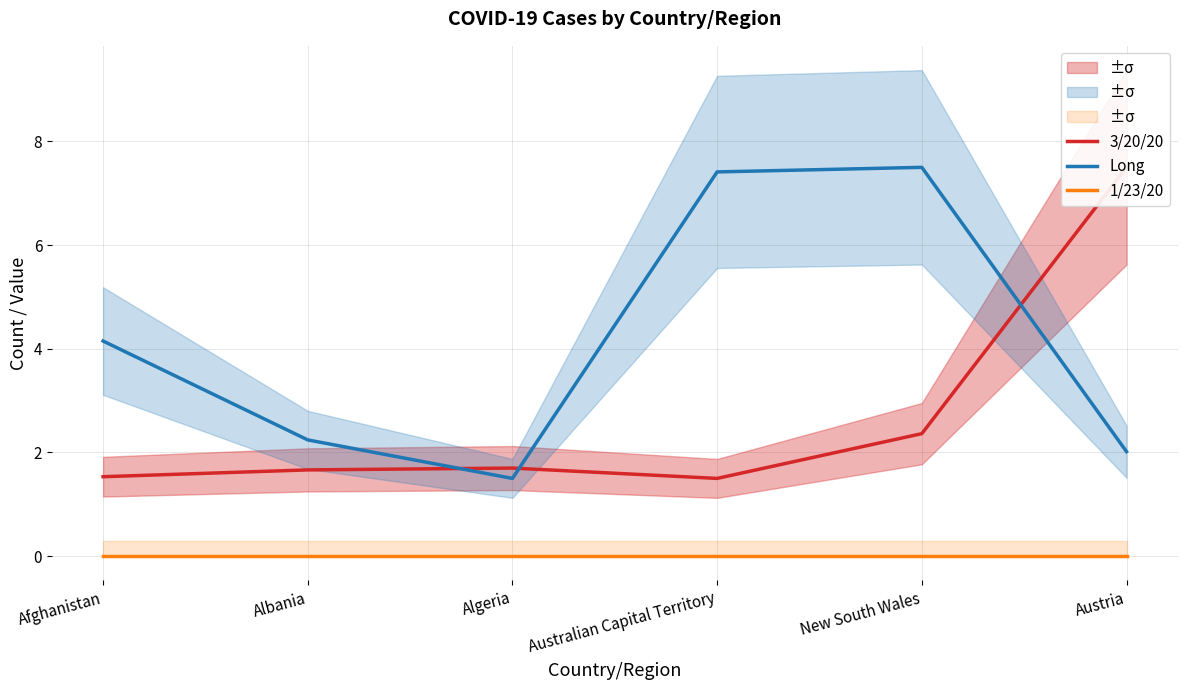

Rank the series by their average value, from lowest to highest.

1/23/20, 3/20/20, Long